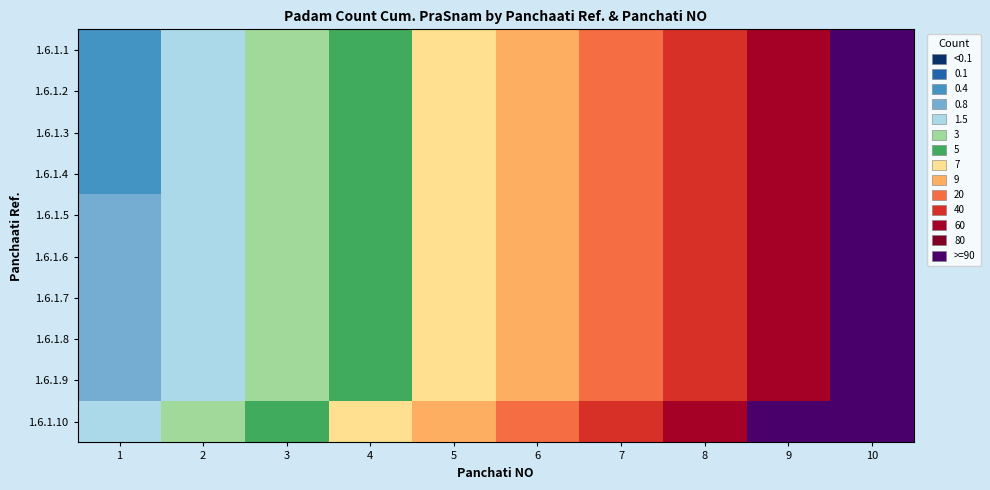

At how many categories does at least one series exceed 61?

4